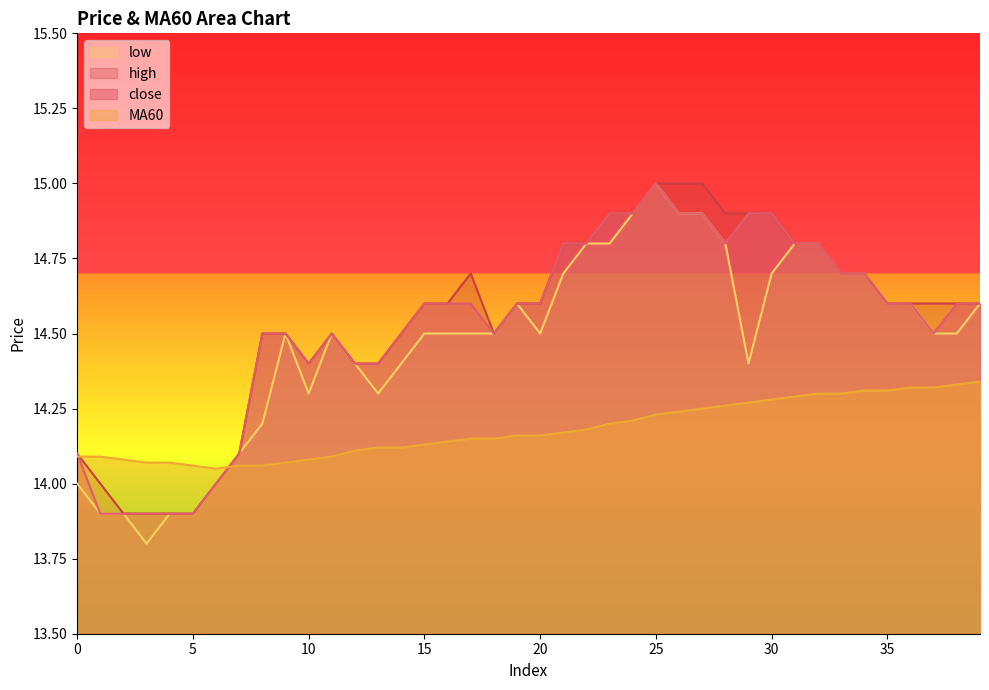

Is the value of high at 15 greater than the value of close at 27?

No